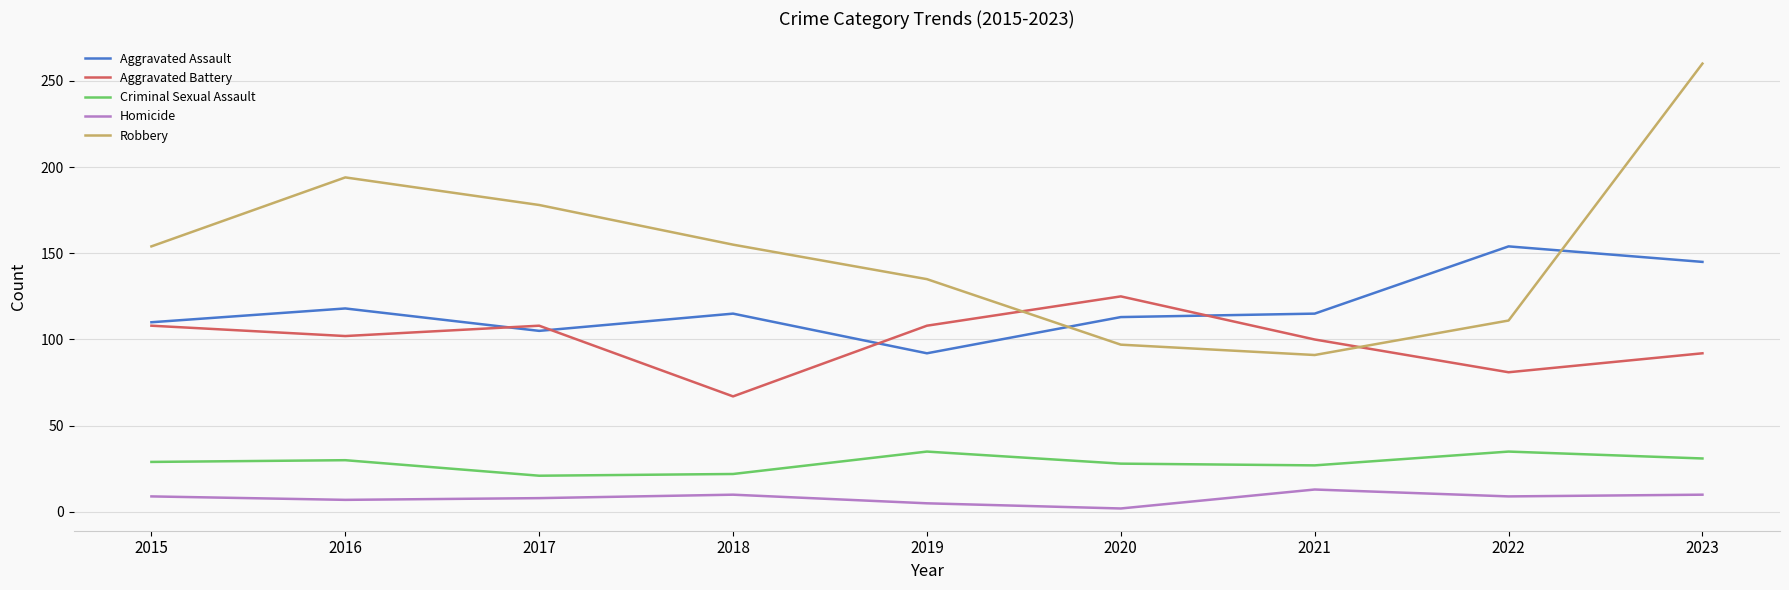

True or false: Criminal Sexual Assault and Aggravated Battery intersect in this chart.

False